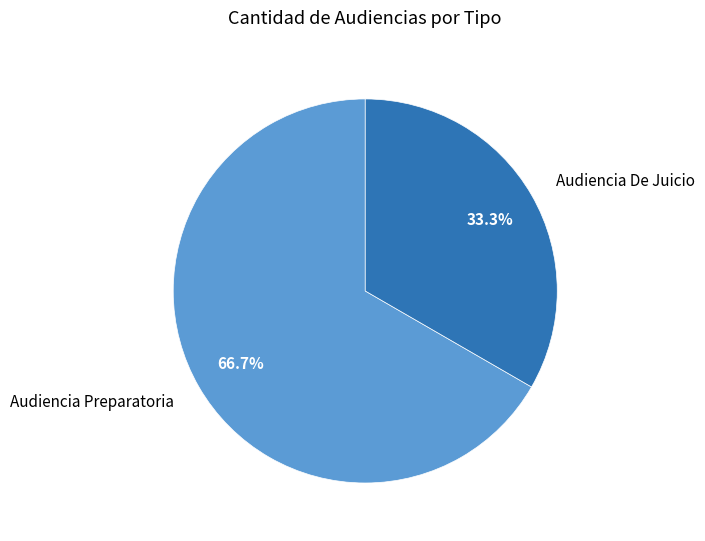

What is the largest slice in the pie chart?

Audiencia Preparatoria